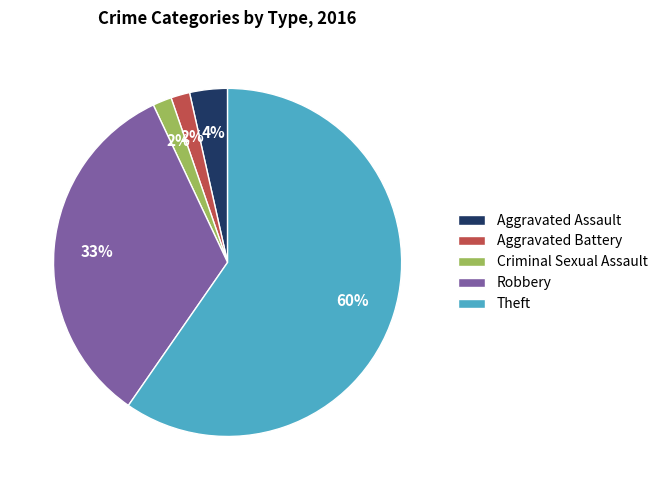

To the nearest percent, what portion does Aggravated Battery represent?

2%